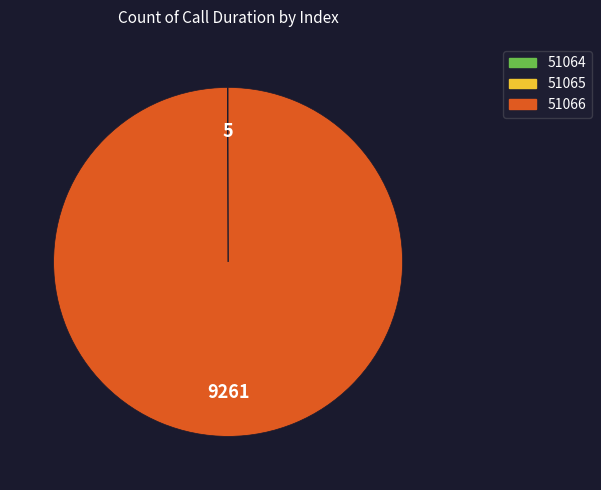

Which category has the biggest portion of the pie?

51066